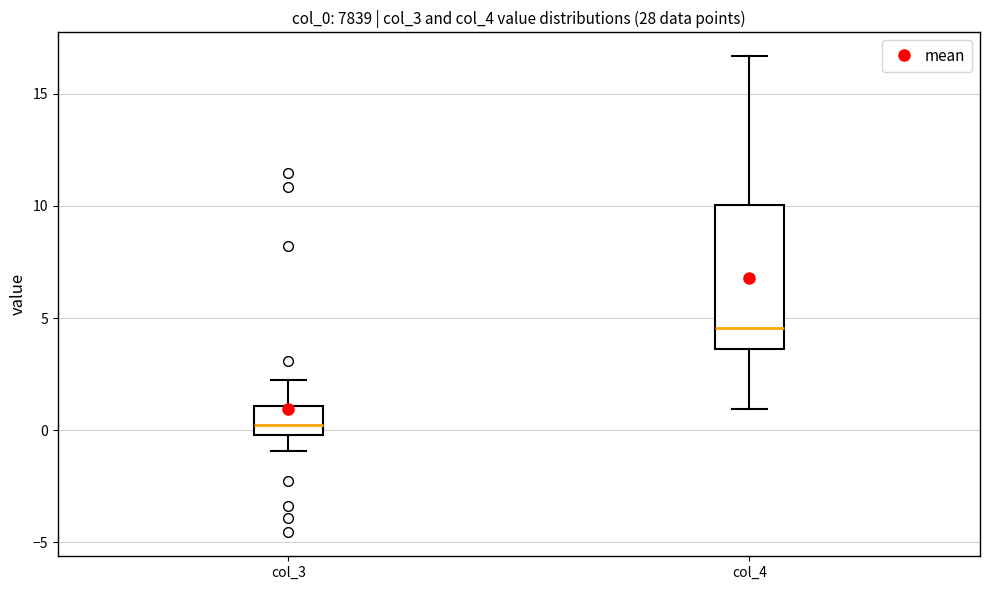

Where is the lower edge of the box for col_4 on the y-axis? The values are not printed on the chart, so give them approximately, as read against the axis.

3.5